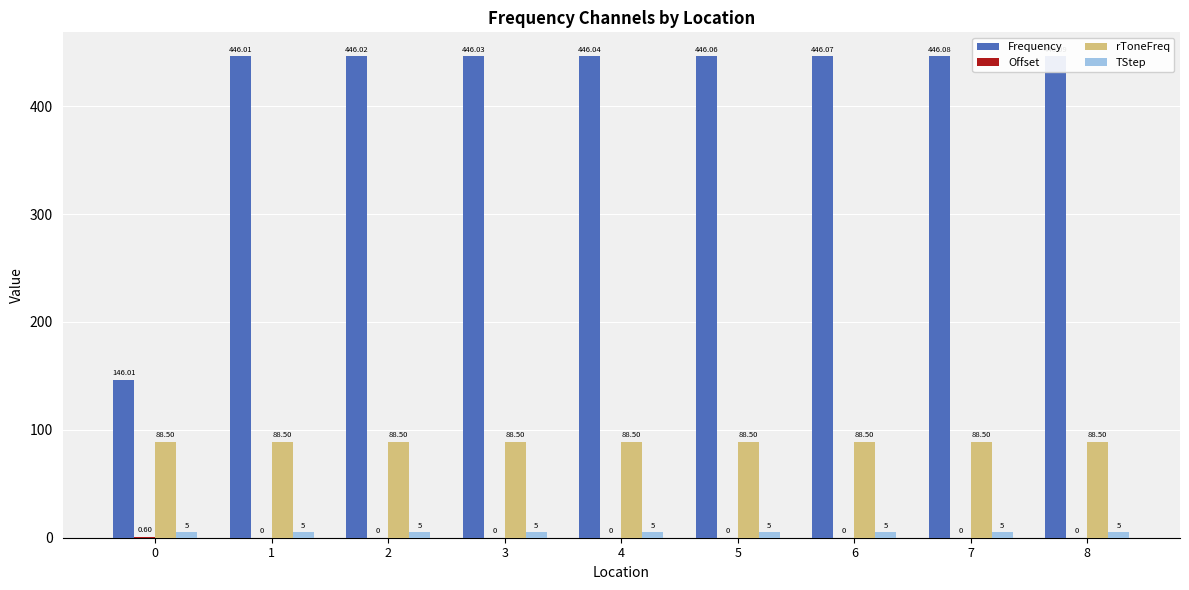

Between 6 and 0, which is larger?

6